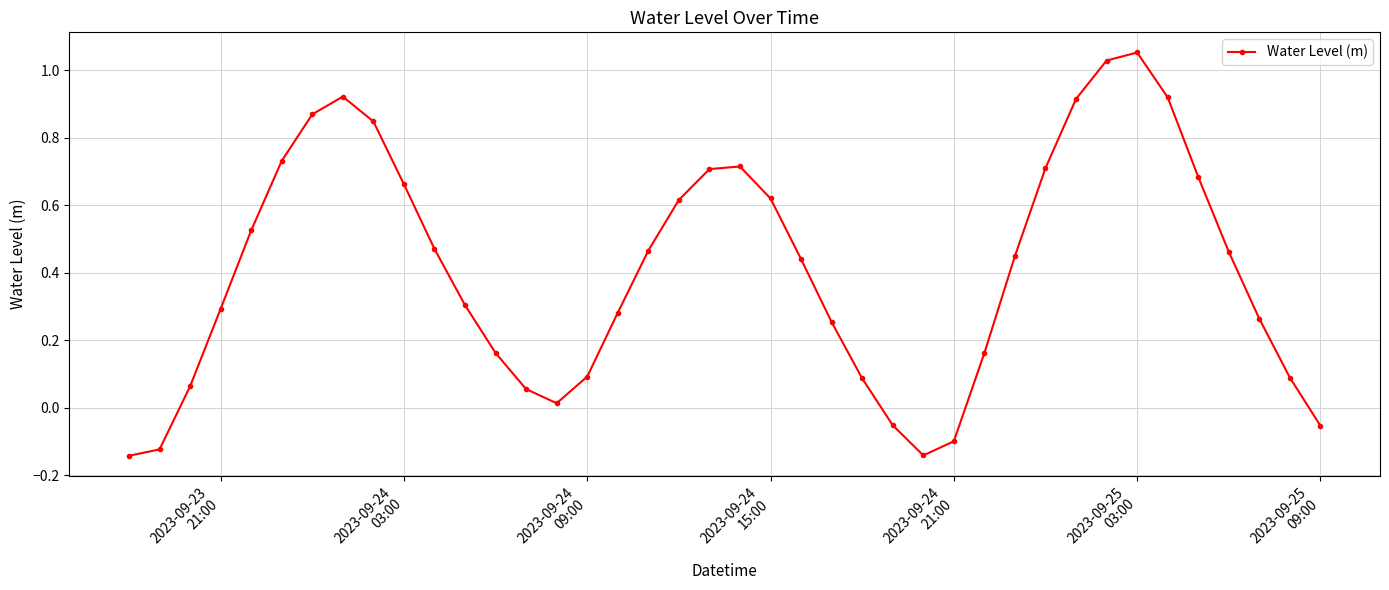

True or false: there are more than 2 points higher than both neighbors.

True